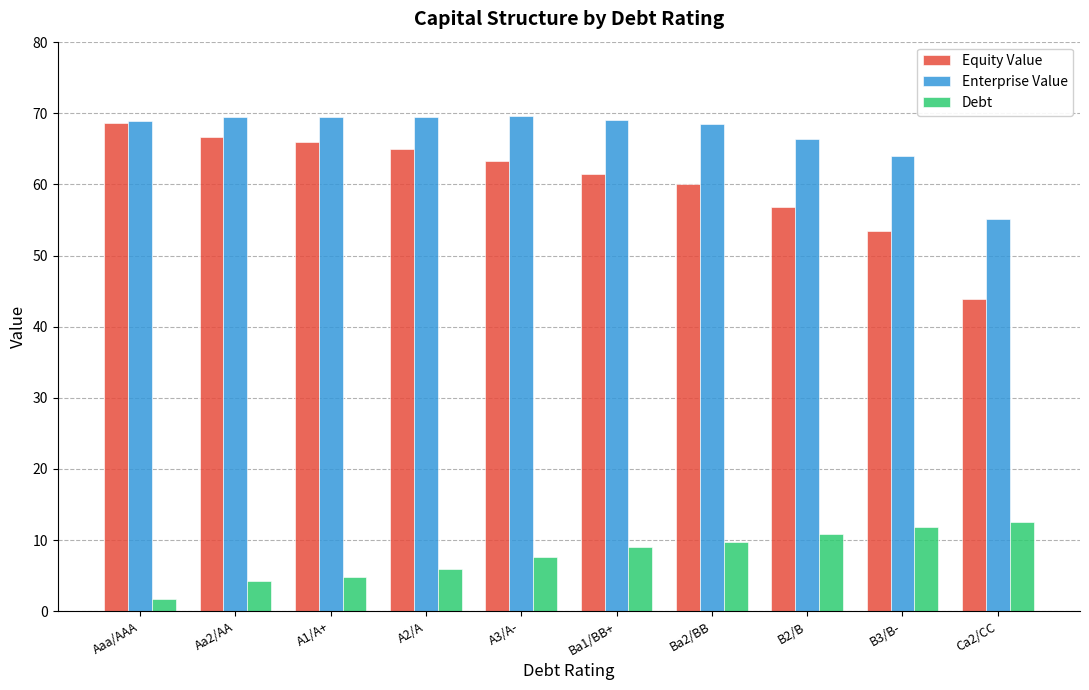

The Enterprise Value series shows 95.7 at Aa2/AA. True or false?

False